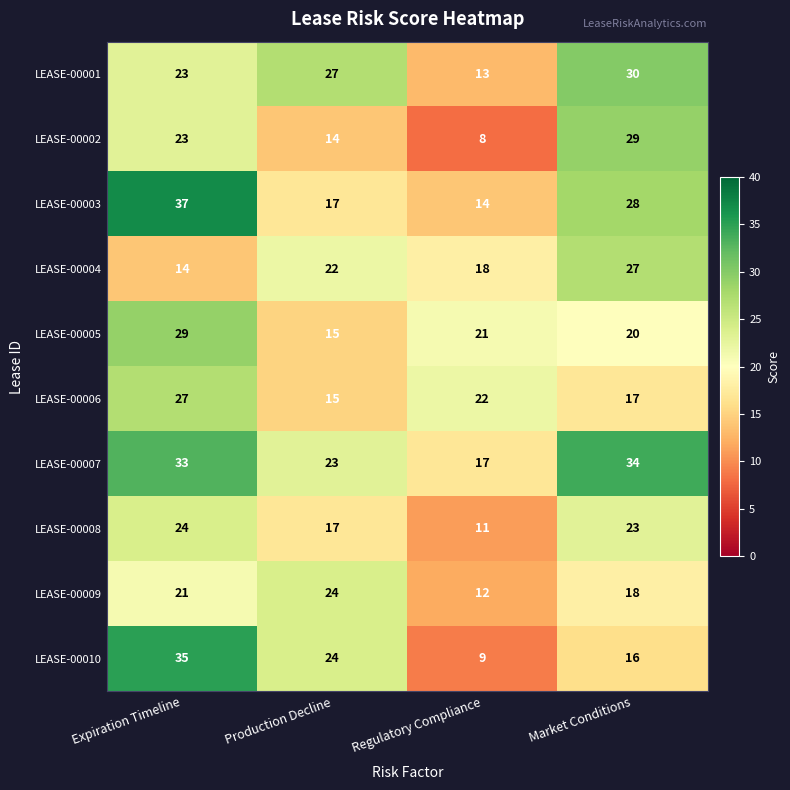

At Regulatory Compliance, list the series in order from smallest to largest.

LEASE-00002, LEASE-00010, LEASE-00008, LEASE-00009, LEASE-00001, LEASE-00003, LEASE-00007, LEASE-00004, LEASE-00005, LEASE-00006